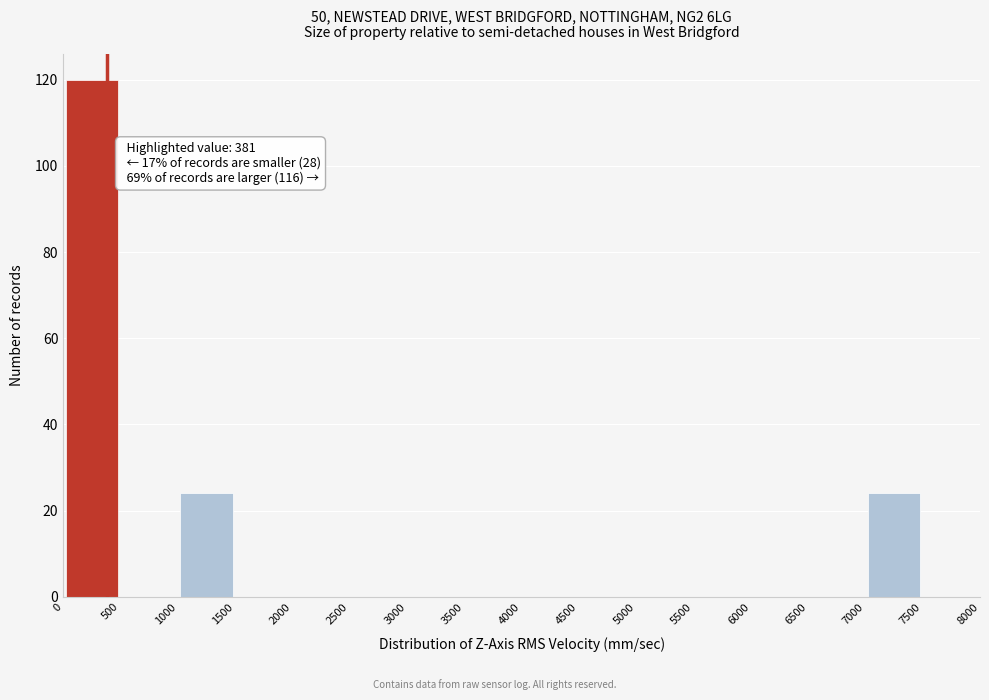

Over which range of the x-axis is the bar tallest?

0 to 500